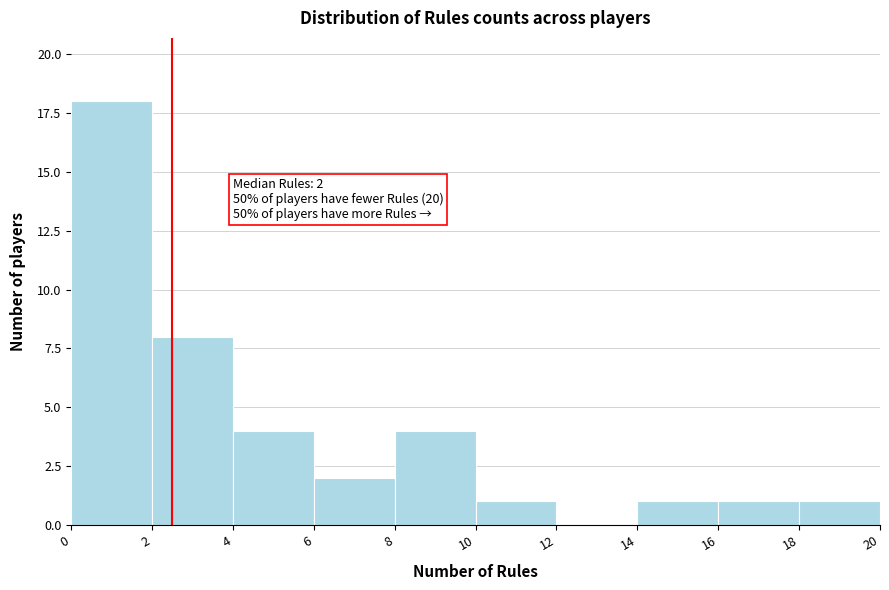

Which range on the x-axis has the tallest bar?

0 to 2